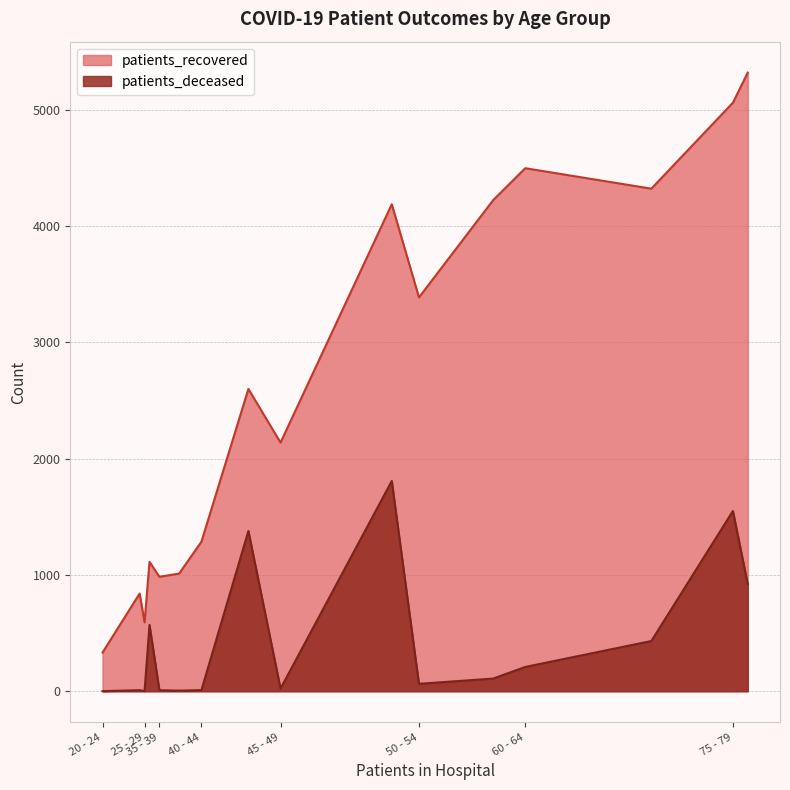

How many lines are shown in the chart?

2